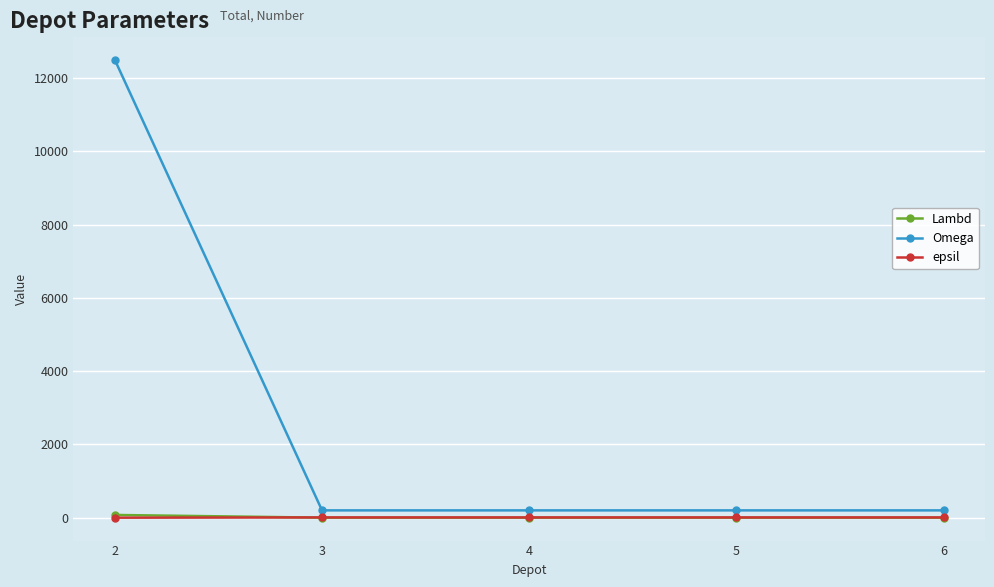

Which series has the largest total across all categories?

Omega